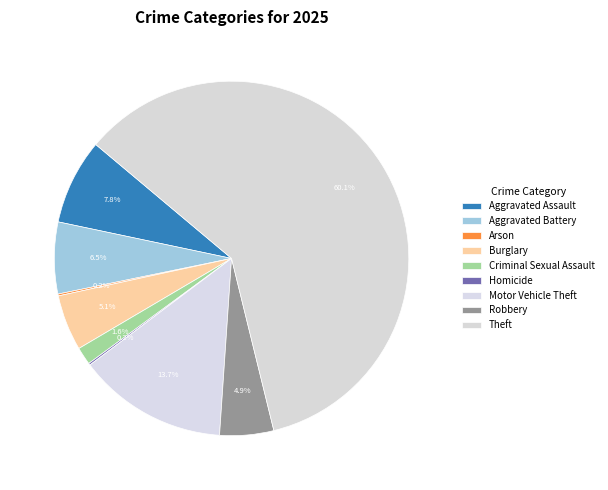

Between Burglary and Criminal Sexual Assault, which is larger?

Burglary